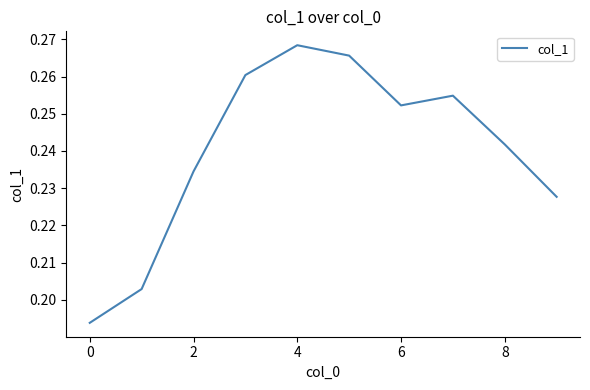

How many lines are shown in the chart?

1